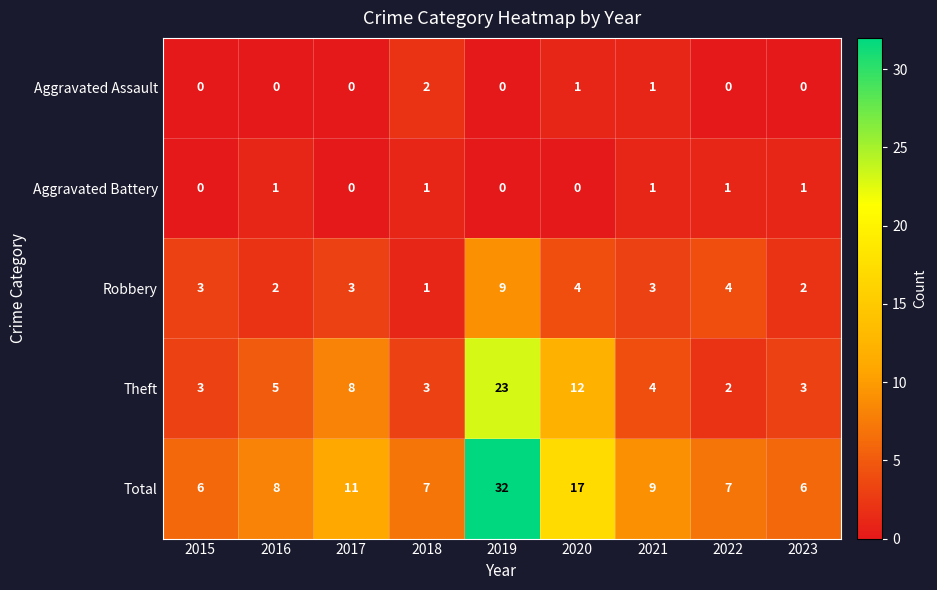

What is the total value across all series at 2018?

14